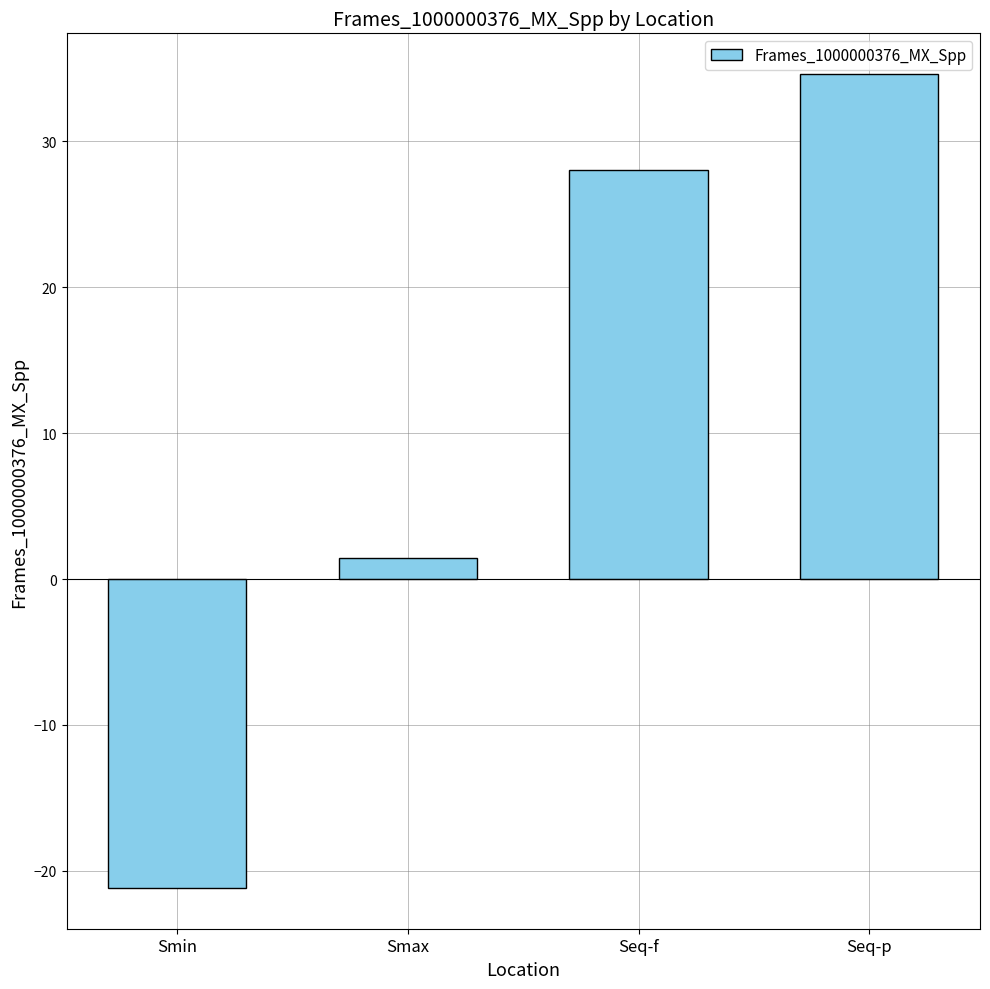

At which label does the data first exceed 28?

Seq-f